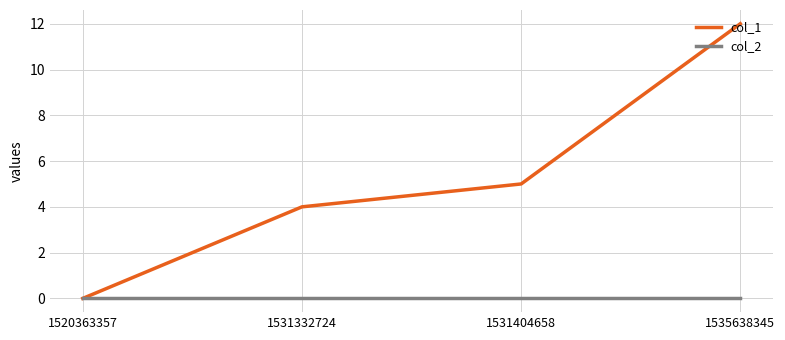

What is the difference between the highest and lowest values at 1535638345?

12